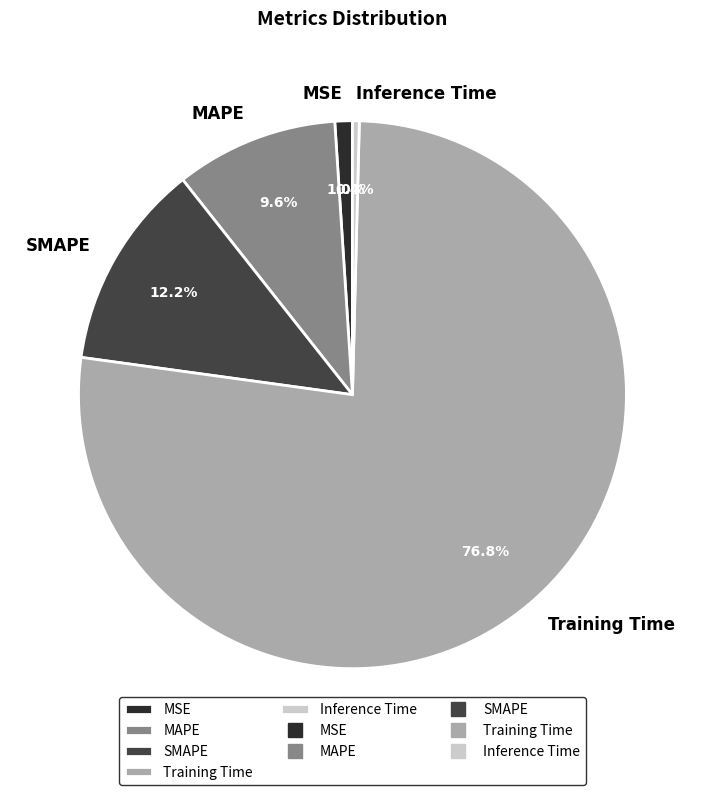

What percentage is NOT represented by Training Time?

23.2%